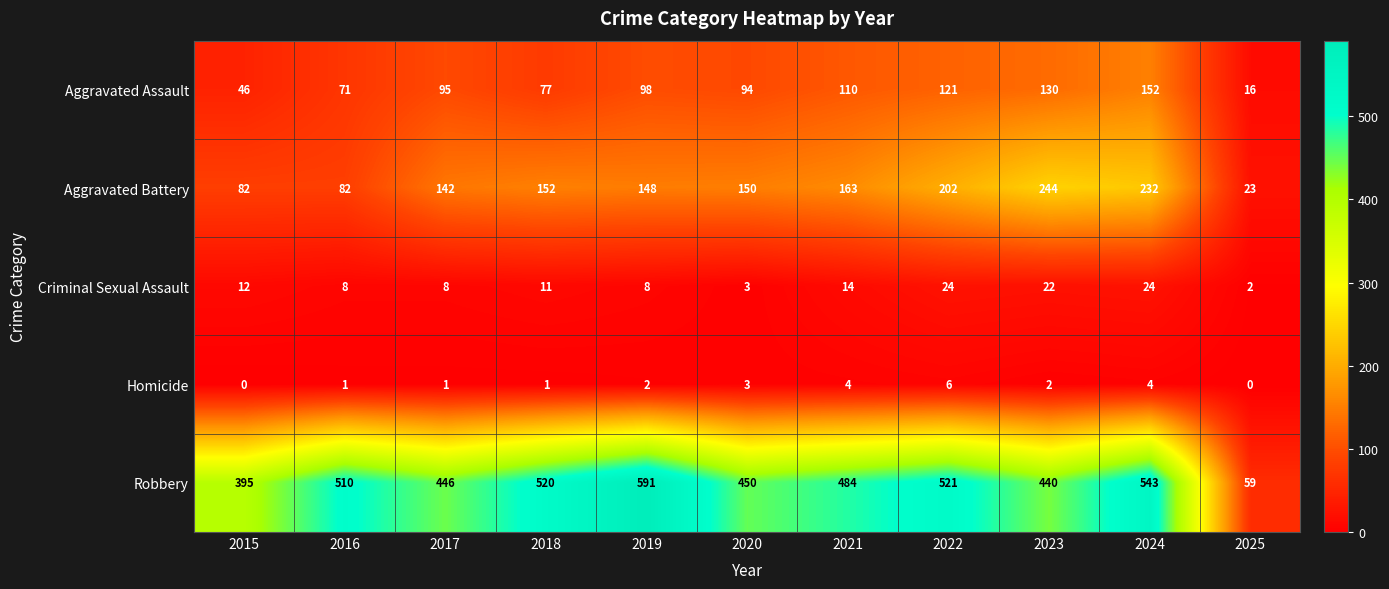

What is the spread (max minus min) of values at 2024?

539